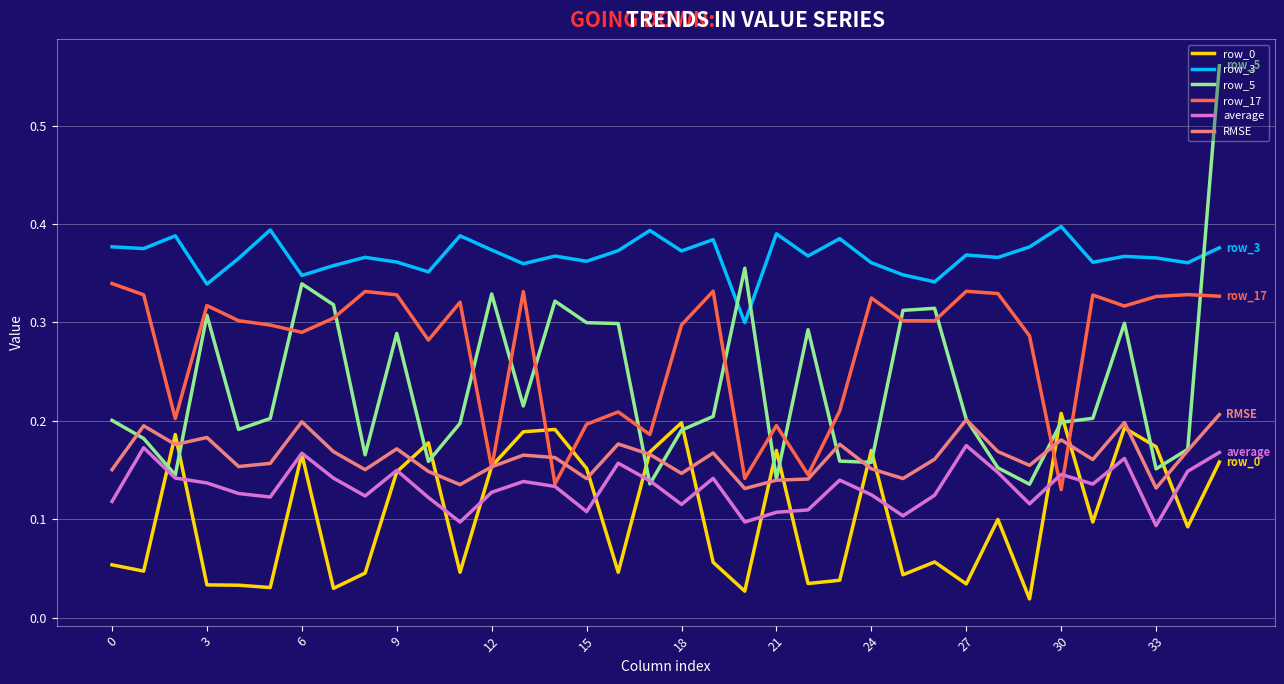

True or false: row_3 has more than 2 interior local peaks.

True